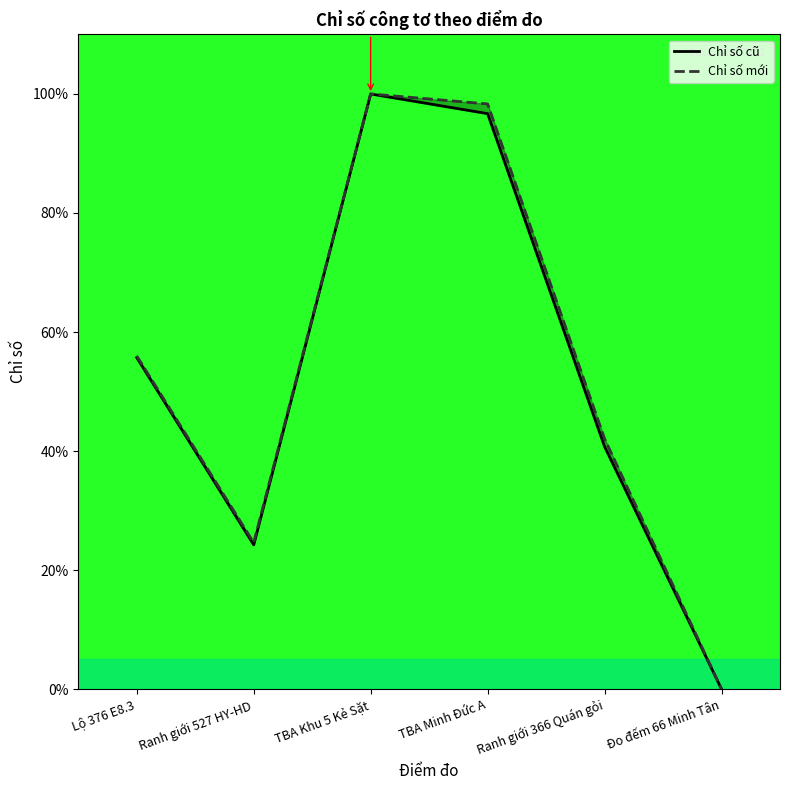

What is the difference between the second highest and second lowest values in the Chỉ số mới series?

73.7